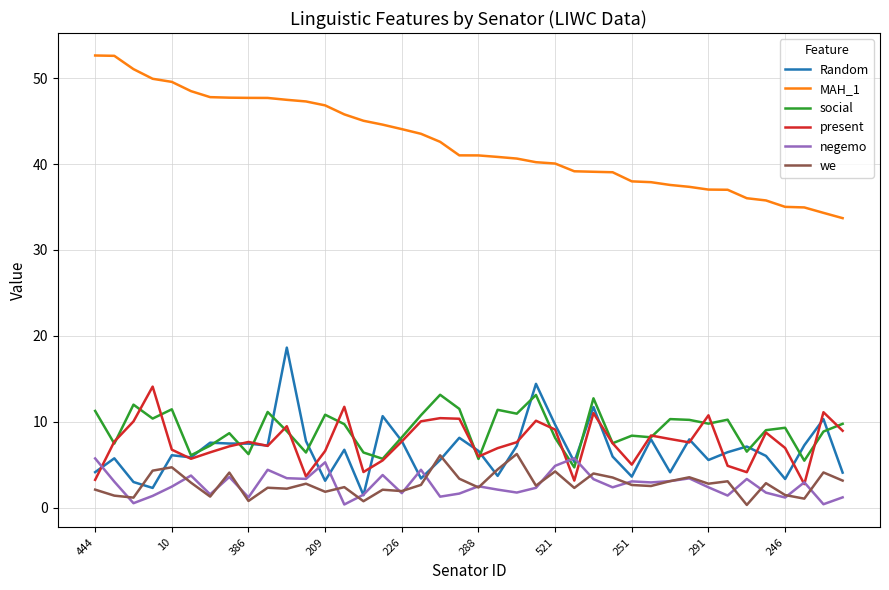

What is the greatest value displayed?

52.6